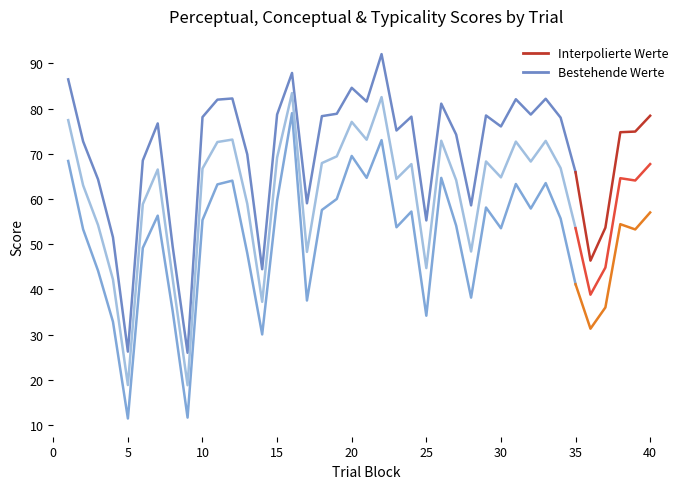

What is the sum of the conceptual values at 29 and 30?

111.7